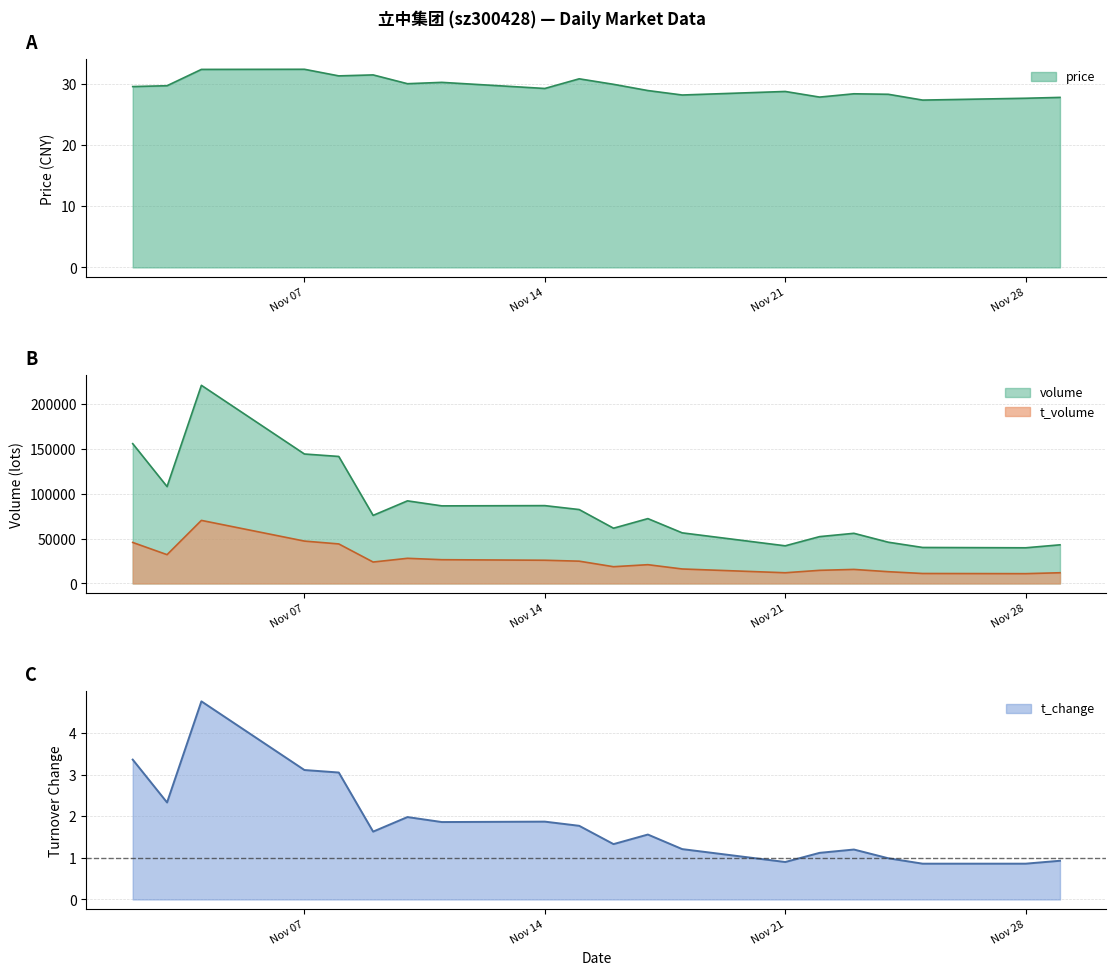

What is the total value across all series at 2022-11-11?

112930.1